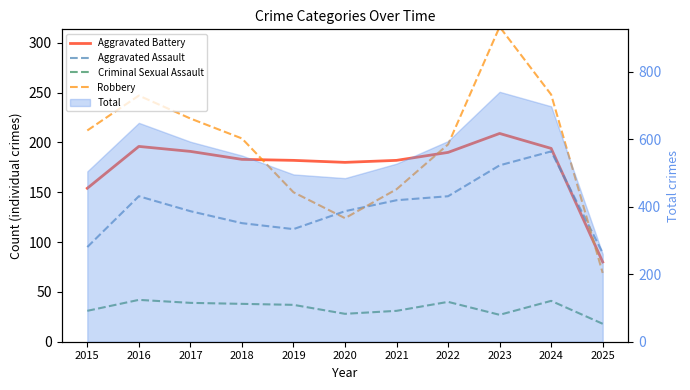

What is the value of the Aggravated Battery point at the 3rd from the left?

191